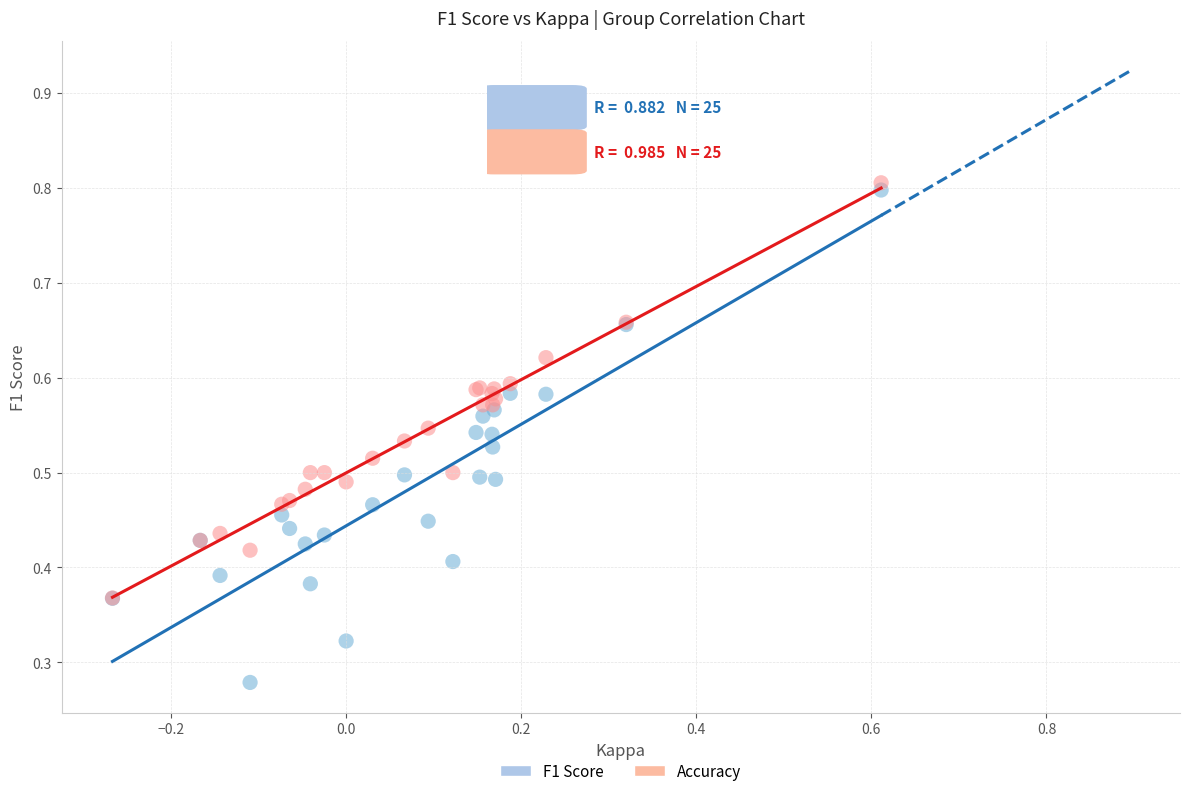

Which series reaches the minimum Y coordinate?

F1 Score